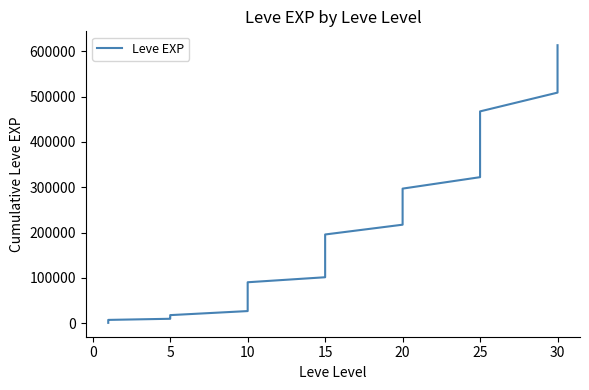

Does the chart display data point markers on the line(s)?

No